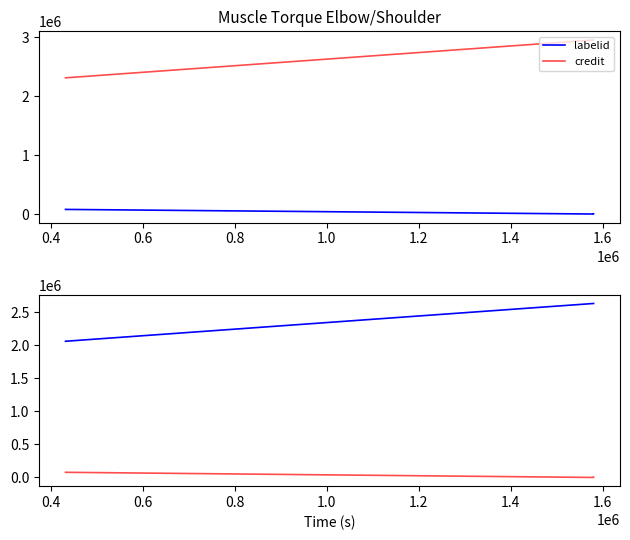

Is this an area chart (filled region under the line)?

No